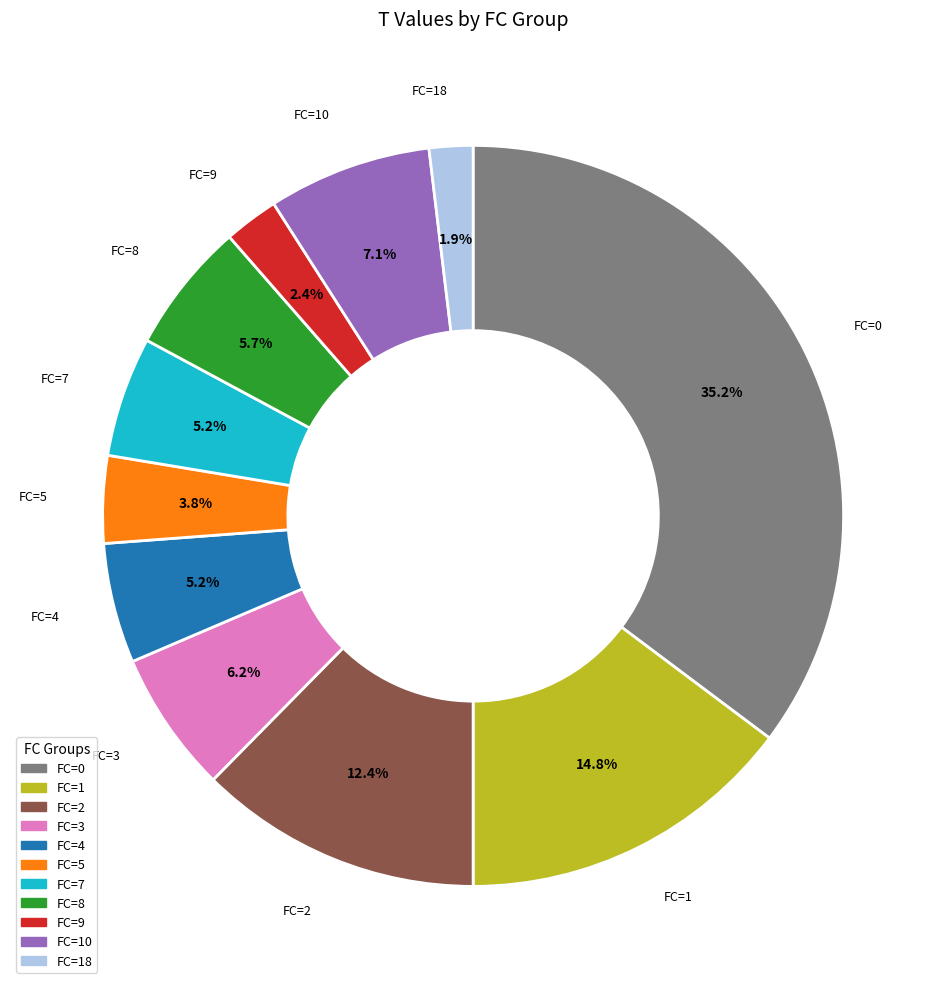

Is there any slice that represents more than half of the pie?

No